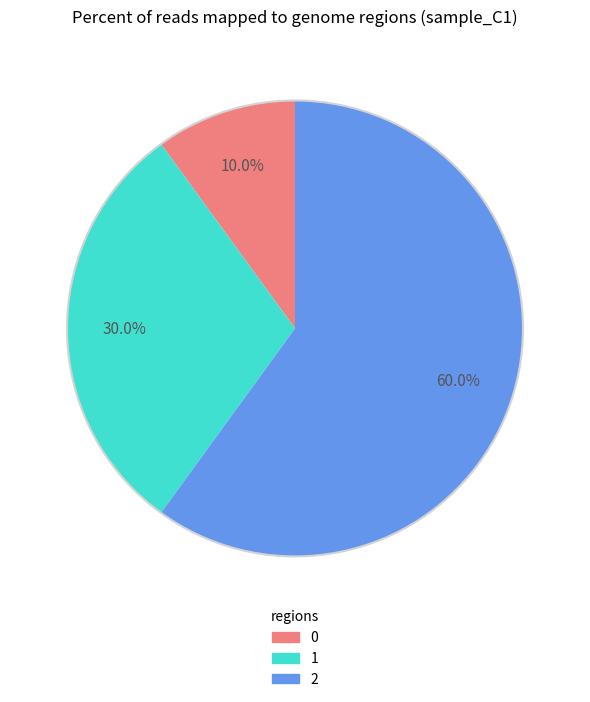

Which has a higher value, 0 or 1?

1